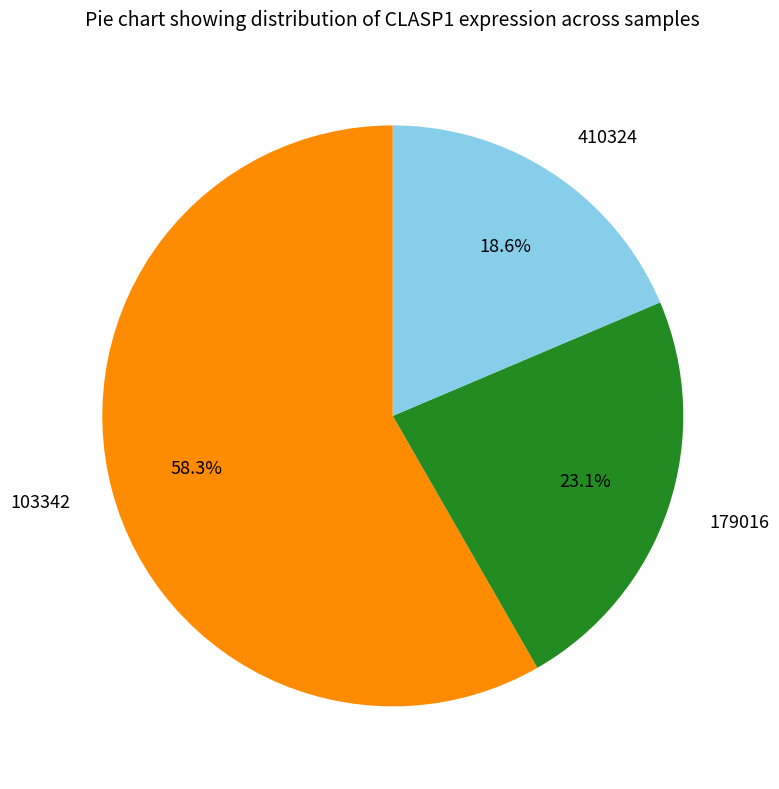

What is the ratio of the value at 103342 to the value at 179016?

2.5